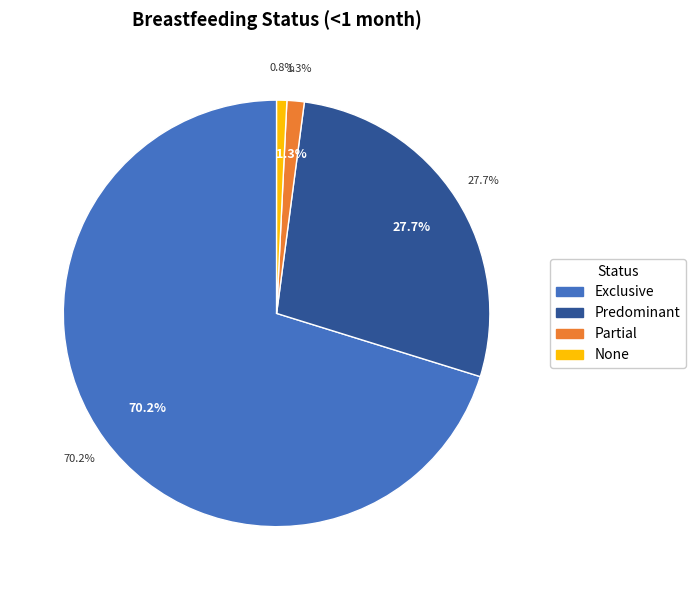

Rank the categories by value from highest to lowest.

Exclusive, Predominant, Partial, None